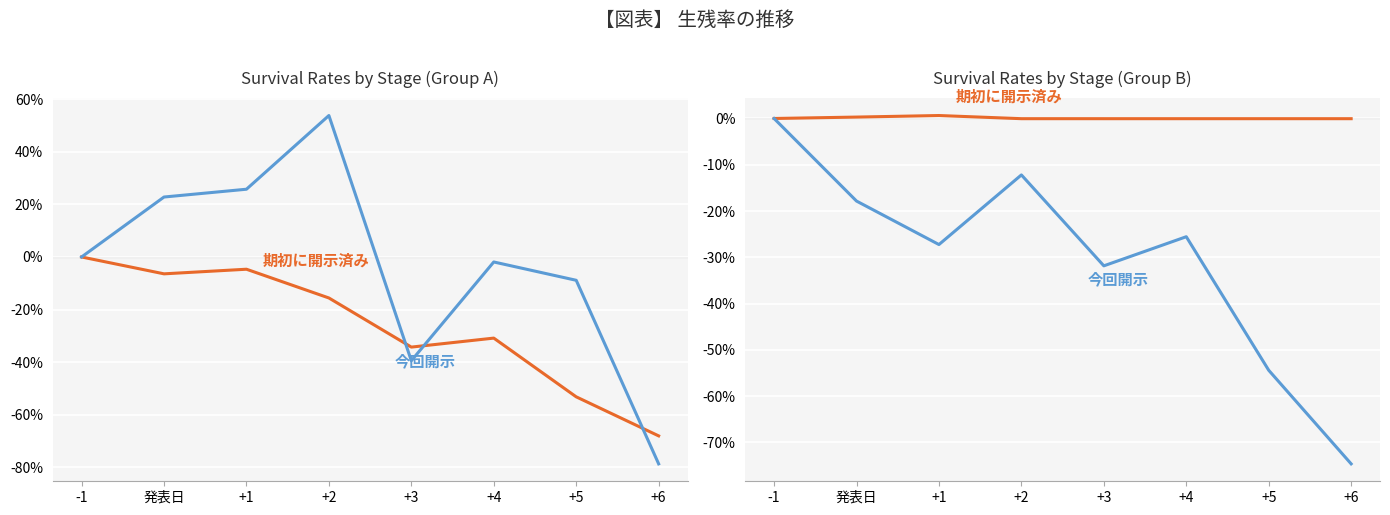

What is the label of the 3rd point from the right?

+4